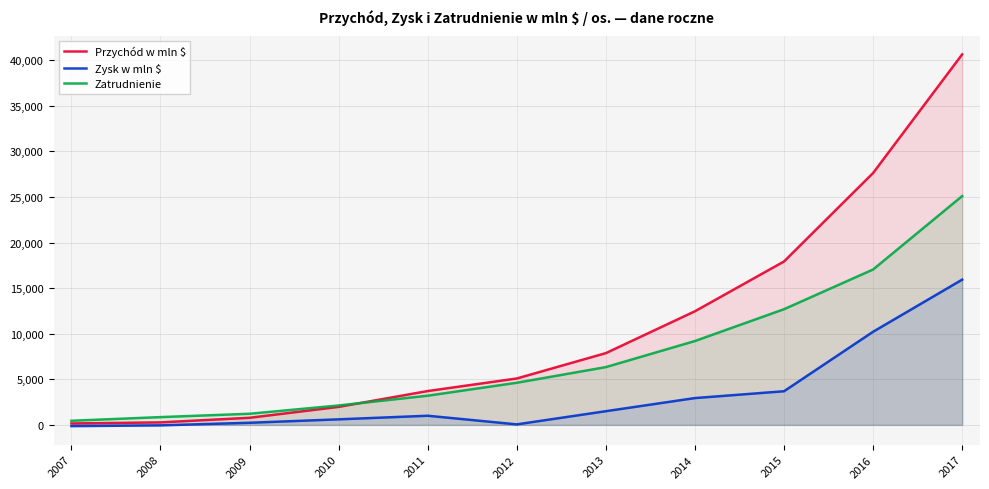

What is the difference between the second highest and second lowest values in the Przychód w mln $ series?

27366